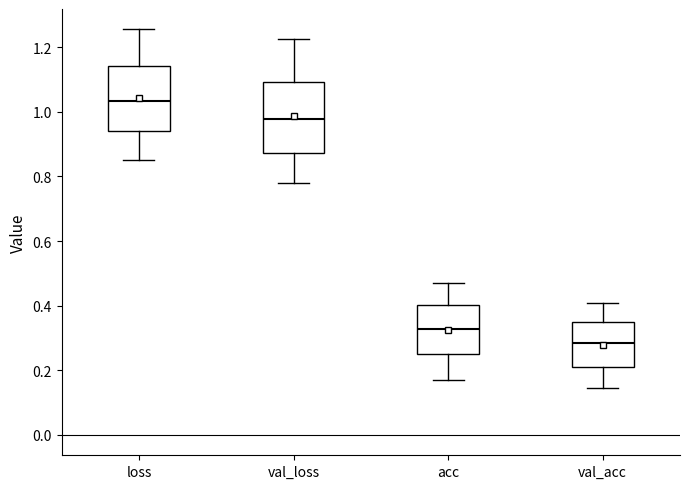

Reading left to right, transcribe this box plot: for each box, give where its median line is, the range the box spans, and where its two whiskers end, as read against the y-axis. The values are not printed on the chart, so give them approximately, as read against the axis.

loss: median 1.04, box 0.94 to 1.14, whiskers 0.86 to 1.26
val_loss: median 0.98, box 0.88 to 1.10, whiskers 0.78 to 1.22
acc: median 0.32, box 0.24 to 0.40, whiskers 0.18 to 0.48
val_acc: median 0.28, box 0.20 to 0.34, whiskers 0.14 to 0.40